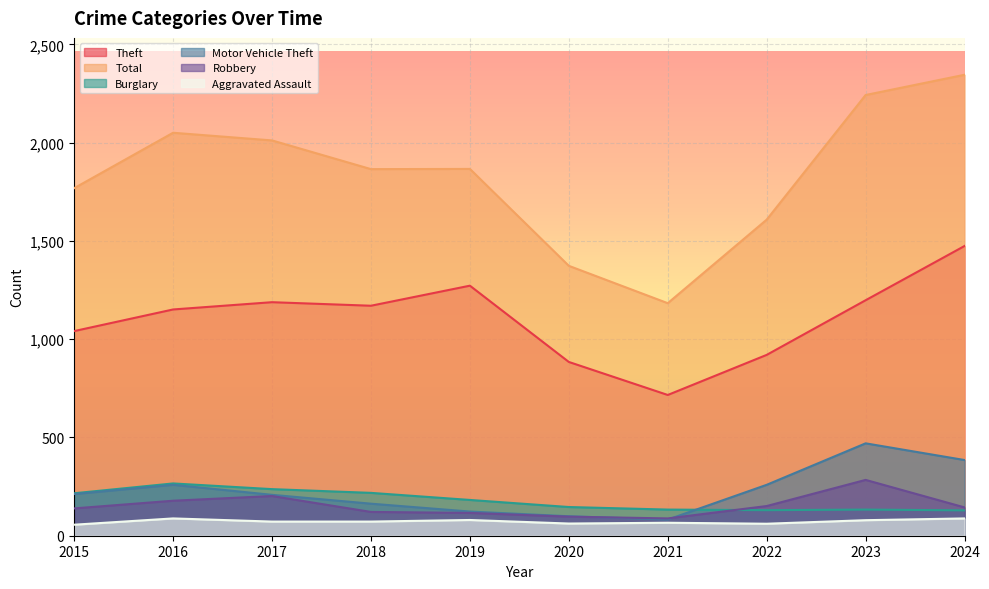

Read the Theft value at 2019.

1272